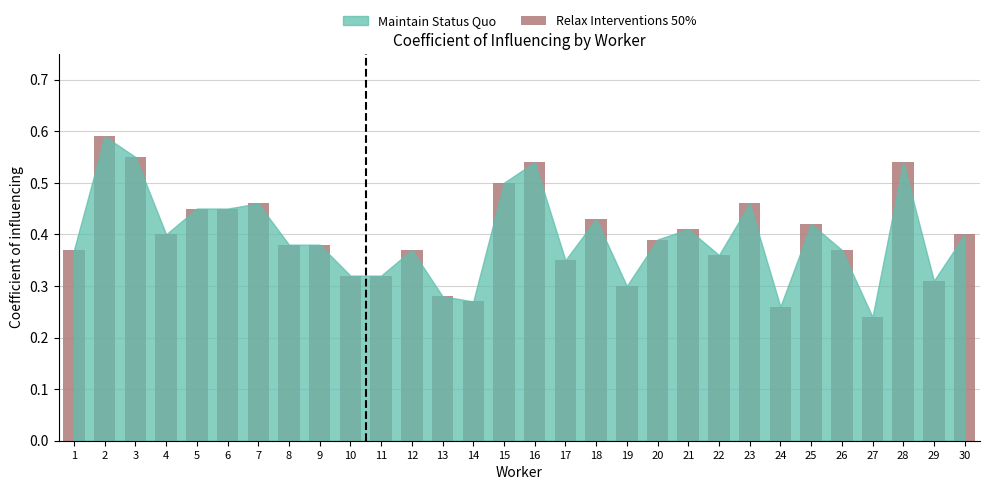

Count the values in the range 0 to 1.

30